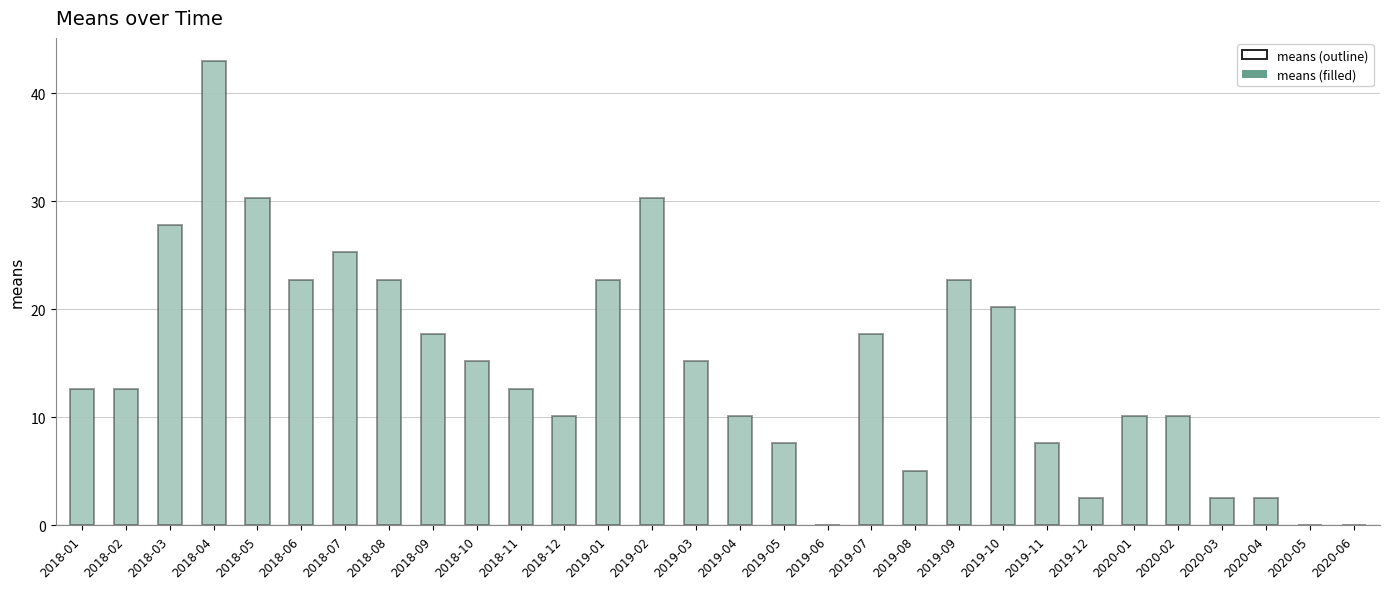

Reading right to left, what are all the values shown in this chart?

2020-06=0.0	2020-05=0.0	2020-04=2.5	2020-03=2.5	2020-02=10.1	2020-01=10.1	2019-12=2.5	2019-11=7.6	2019-10=20.2	2019-09=22.7	2019-08=5.1	2019-07=17.7	2019-06=0.0	2019-05=7.6	2019-04=10.1	2019-03=15.2	2019-02=30.3	2019-01=22.7	2018-12=10.1	2018-11=12.6	2018-10=15.2	2018-09=17.7	2018-08=22.7	2018-07=25.3	2018-06=22.7	2018-05=30.3	2018-04=43.0	2018-03=27.8	2018-02=12.6	2018-01=12.6